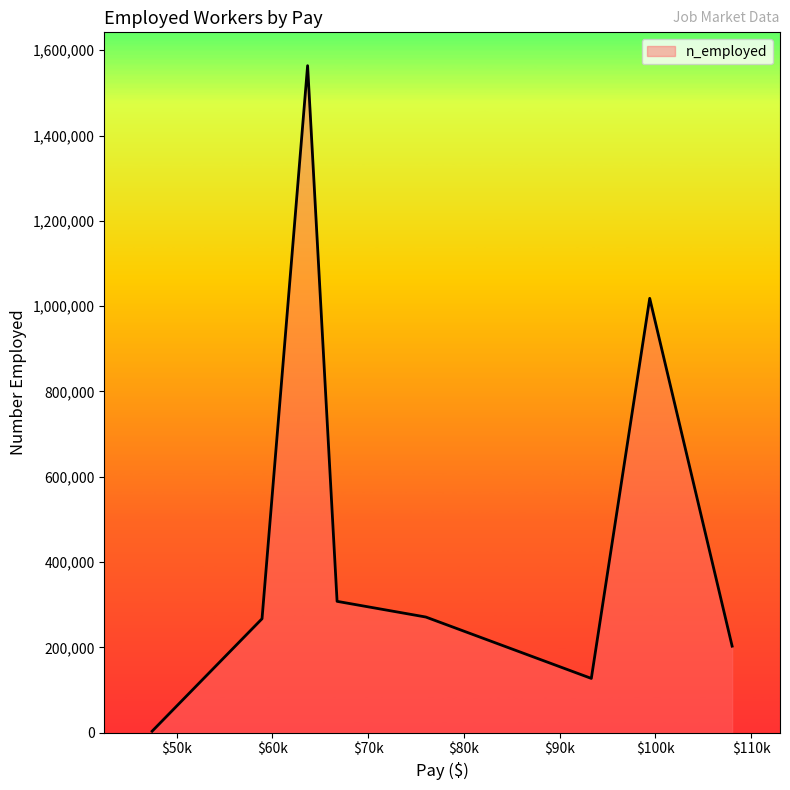

What is the average value?

470275